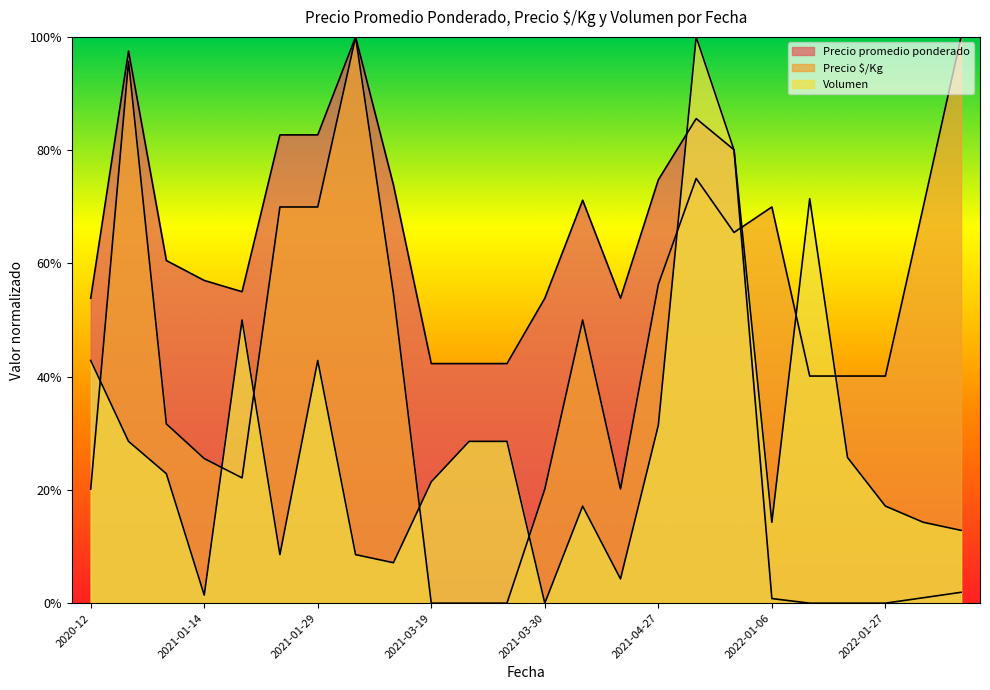

What is the spread (max minus min) of values at 2021-03-19?

0.4